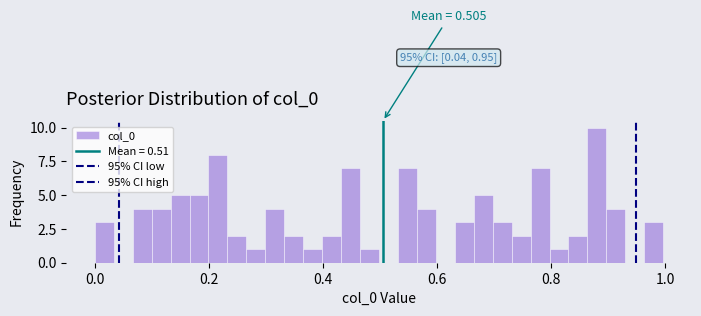

Around what value on the x-axis is the tallest bar? Give the approximate position of its centre, as read against the axis.

0.88